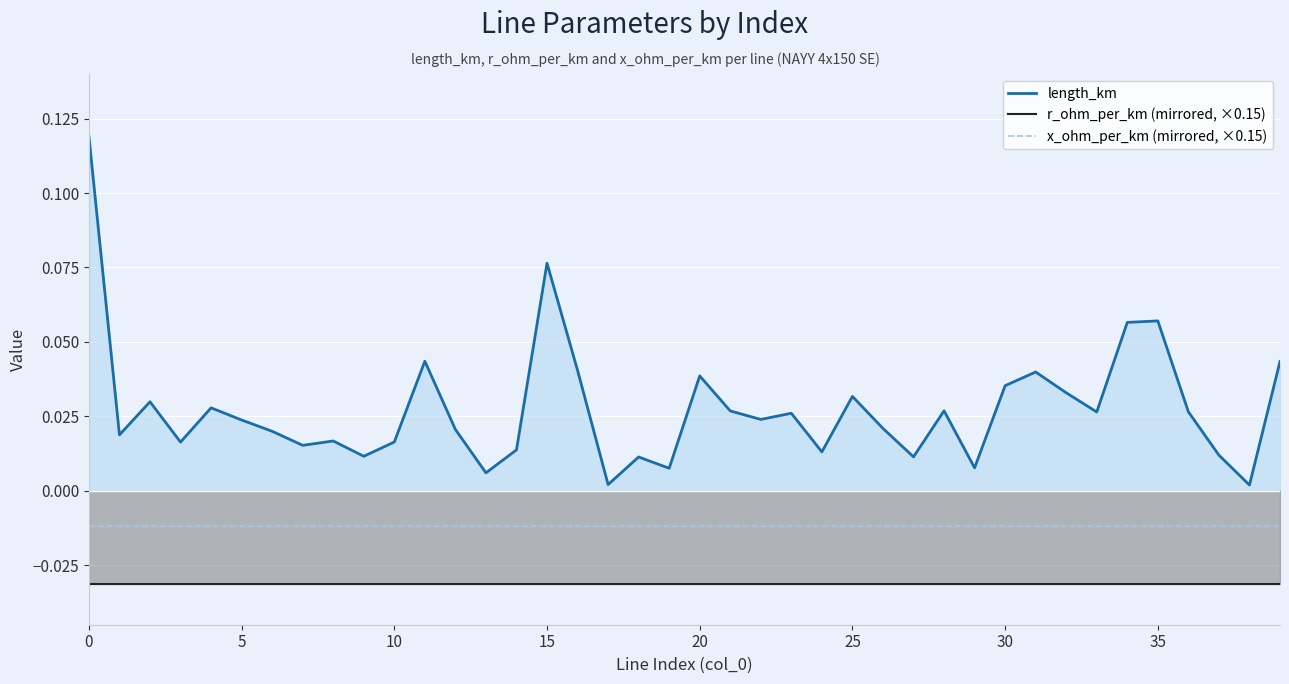

Rank the series by their maximum value, from highest to lowest.

length_km, x_ohm_per_km (mirrored, ×0.15), r_ohm_per_km (mirrored, ×0.15)